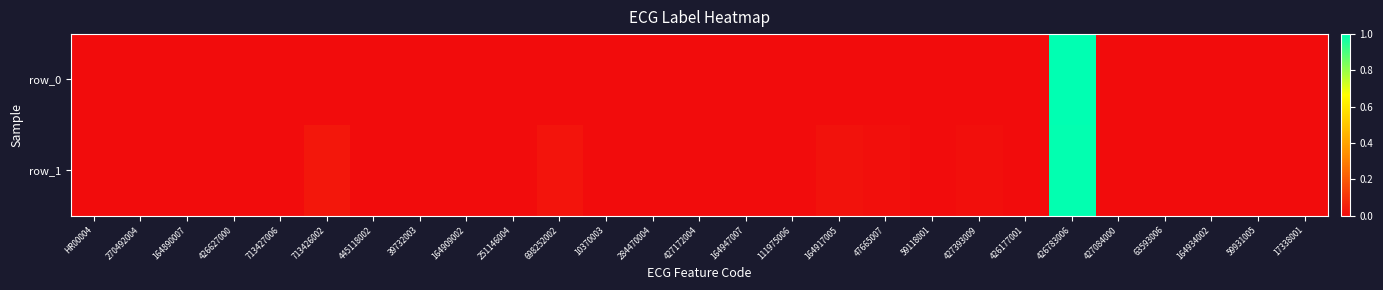

At which category is the sum across all series the highest?

426783006